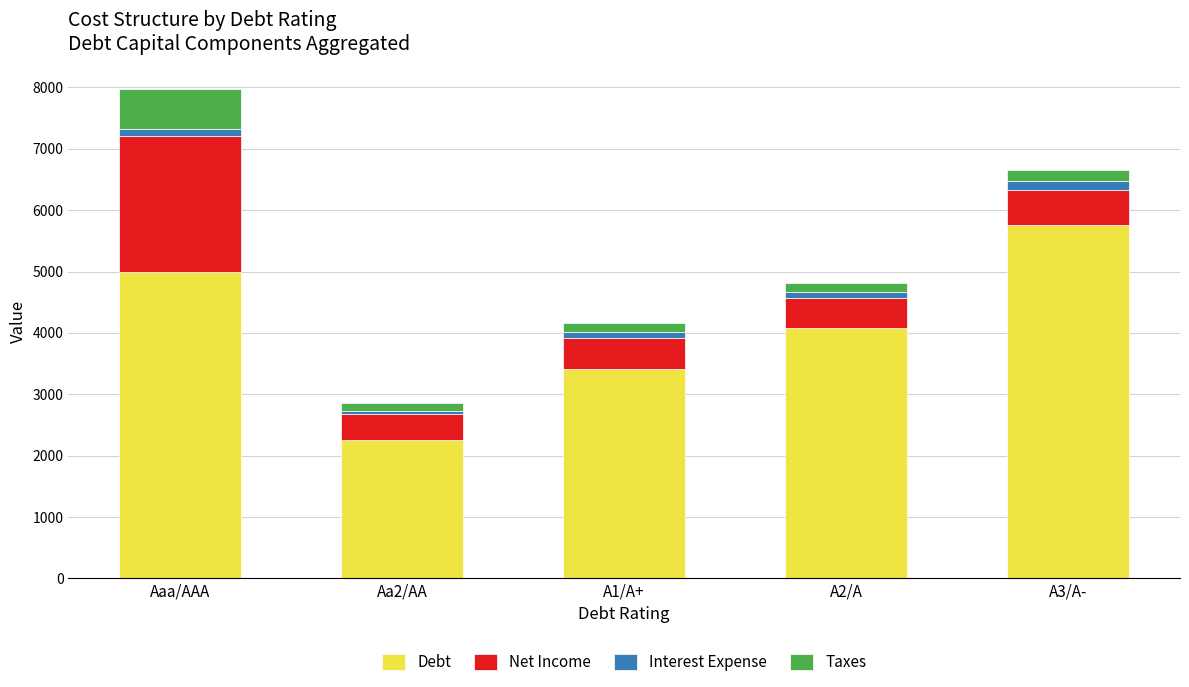

At which category is the sum across all series the highest?

Aaa/AAA